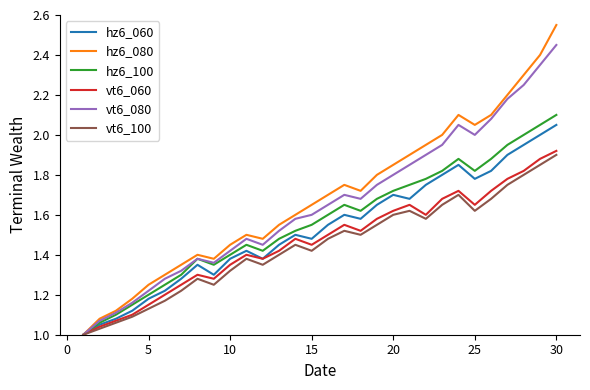

How many interior local peaks does the hz6_100 series have?

4